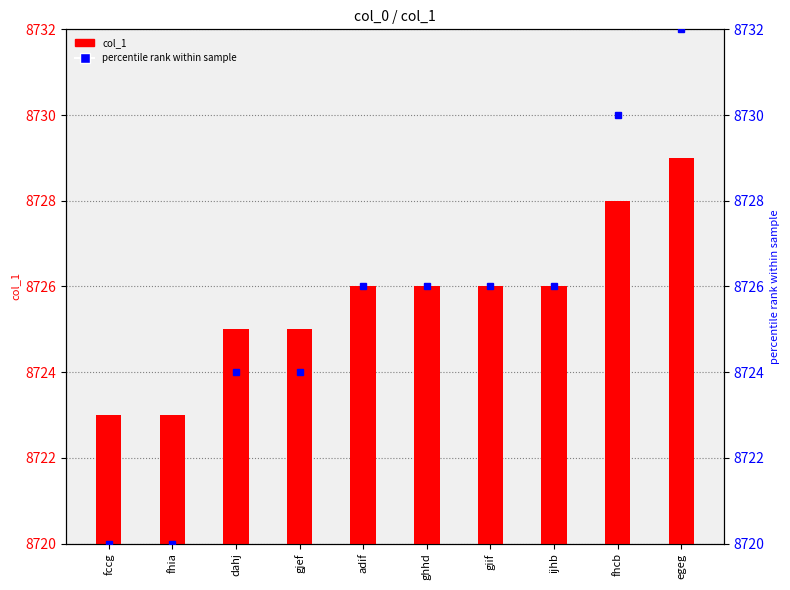

What is the difference between the maximum and second lowest values in the col_1 series?

6